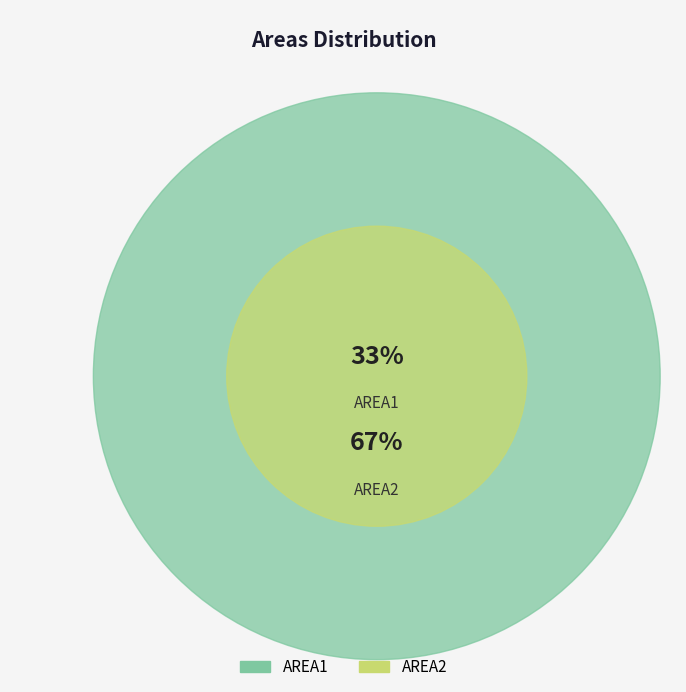

True or false: AREA2 accounts for 53% of the total.

False